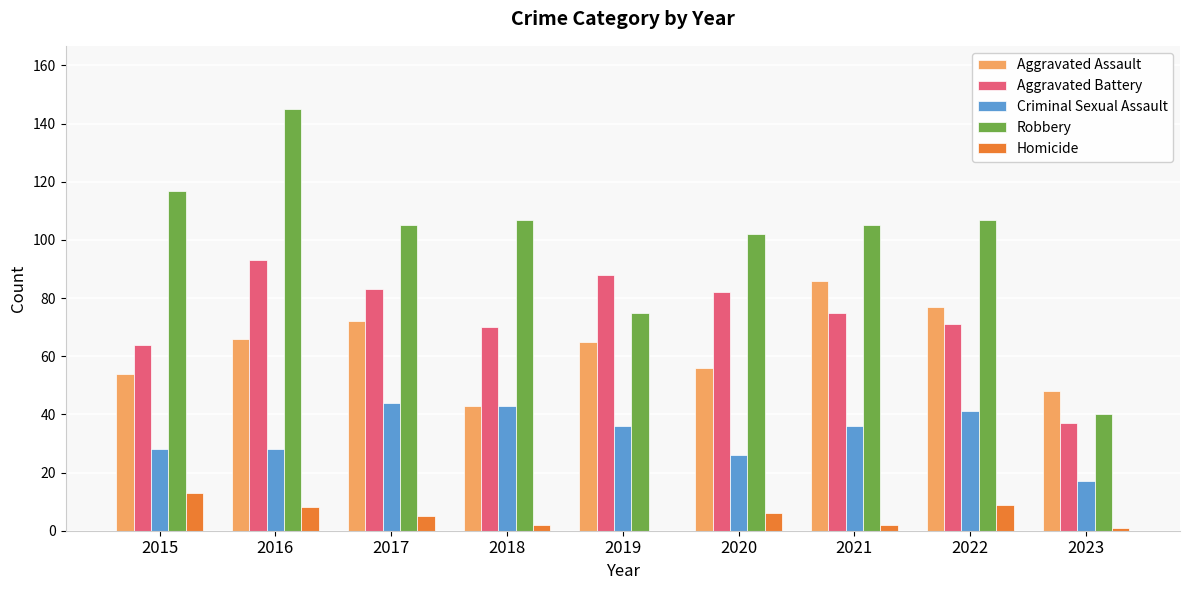

Is it true that Aggravated Assault equals 48 at 2023?

True